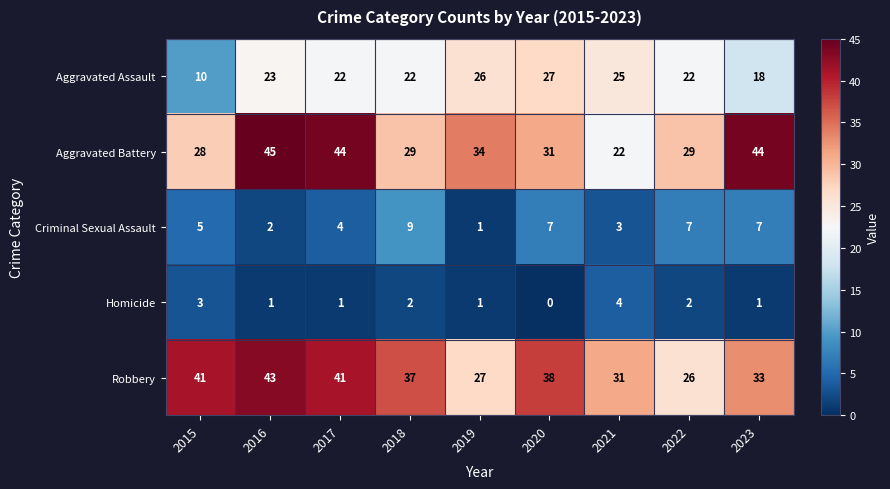

What is the difference between the maximum and minimum values in the Robbery series?

17